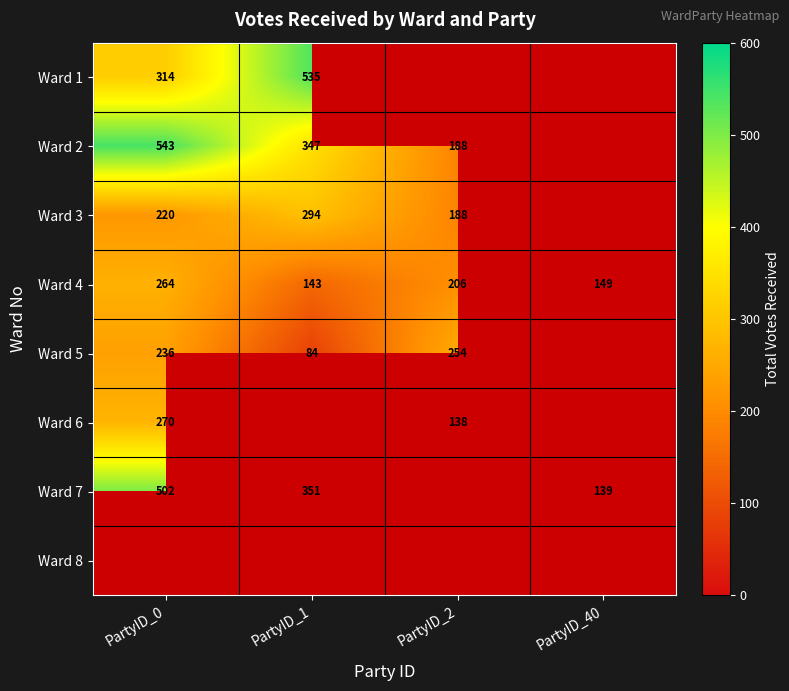

Where is Ward 4 nearest to the value 203?

PartyID_2